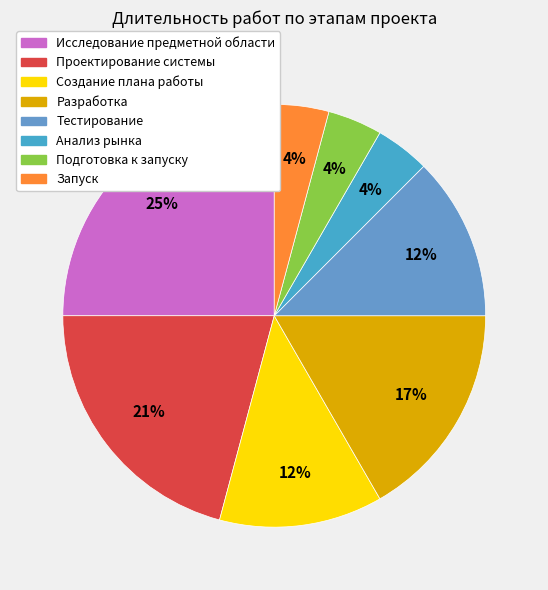

Is there any slice that represents more than half of the pie?

No